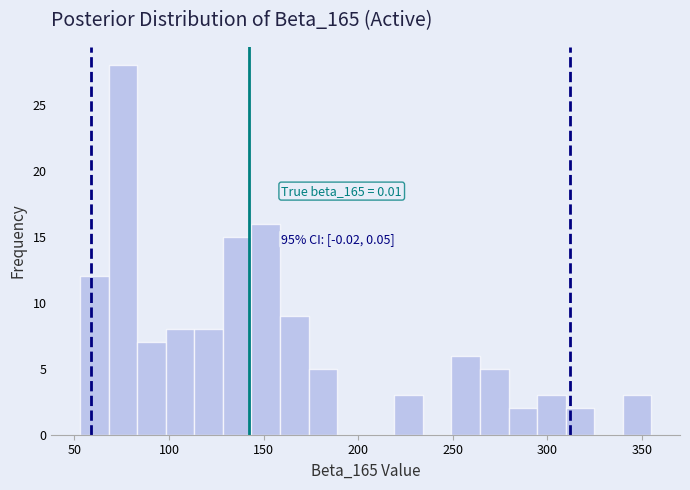

Around what value on the x-axis is the tallest bar? Give the approximate position of its centre, as read against the axis.

75